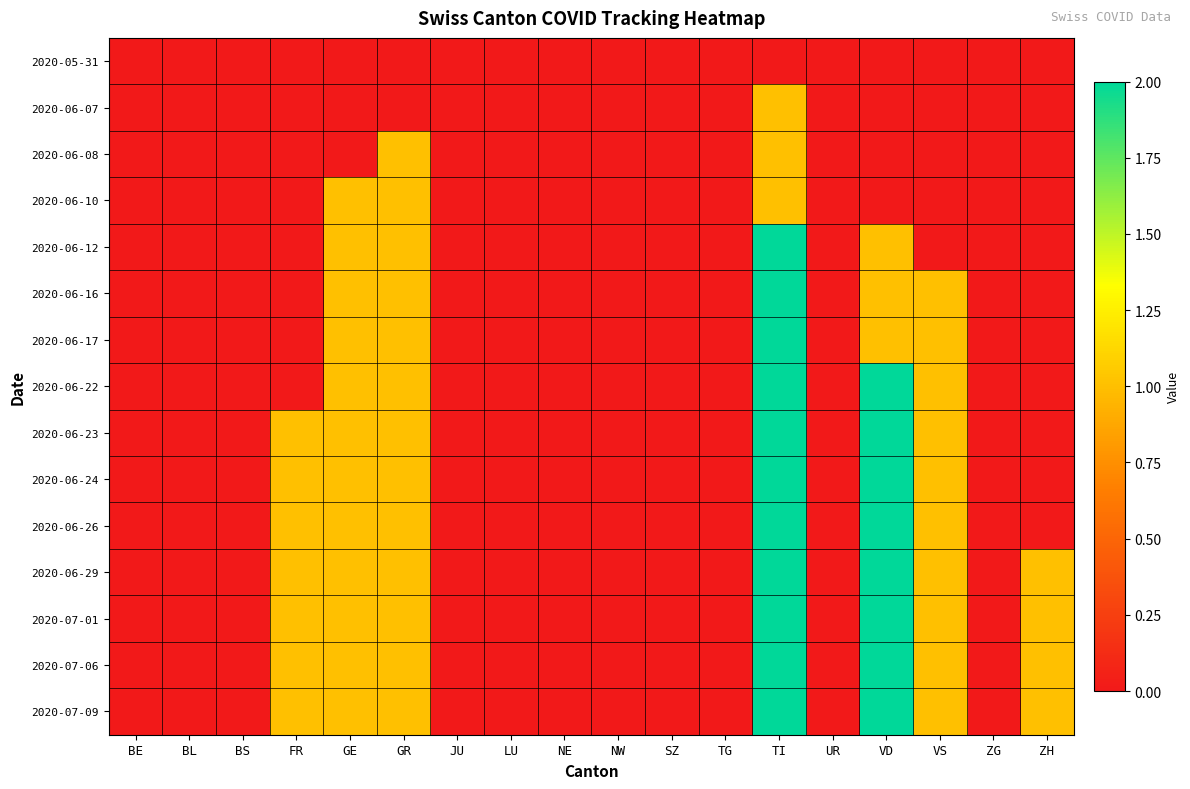

What is the total value across all series at GE?

12